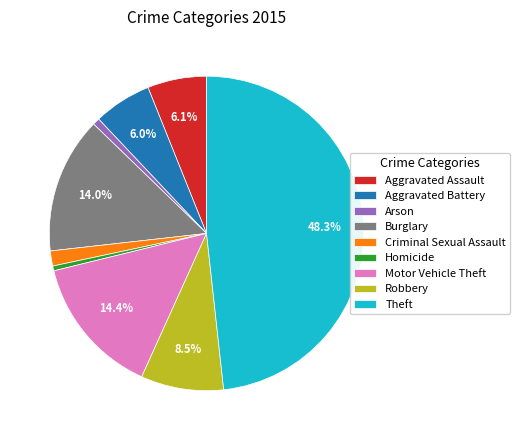

What portion of the pie excludes Aggravated Battery?

94.0%